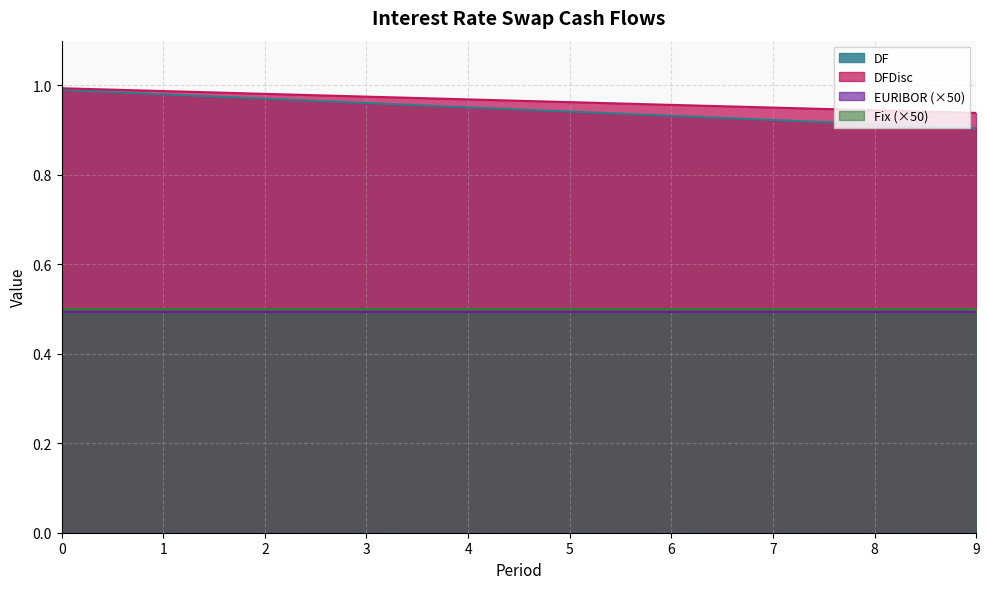

Is the value of DFDisc at 7 greater than the value of Fix (×50) at 3?

Yes